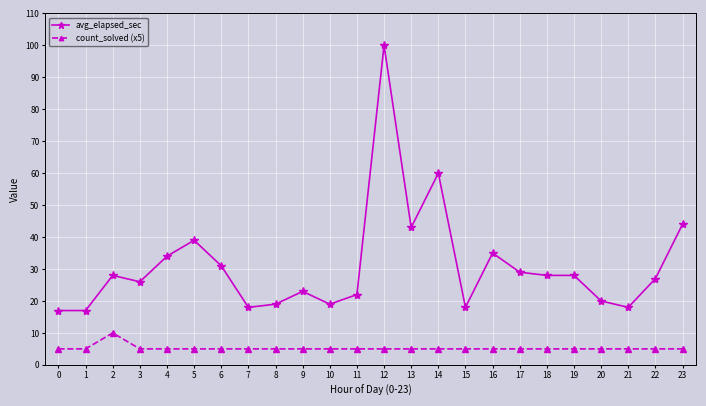

What is the approximate value of avg_elapsed_sec at 12, to the nearest 10?

100